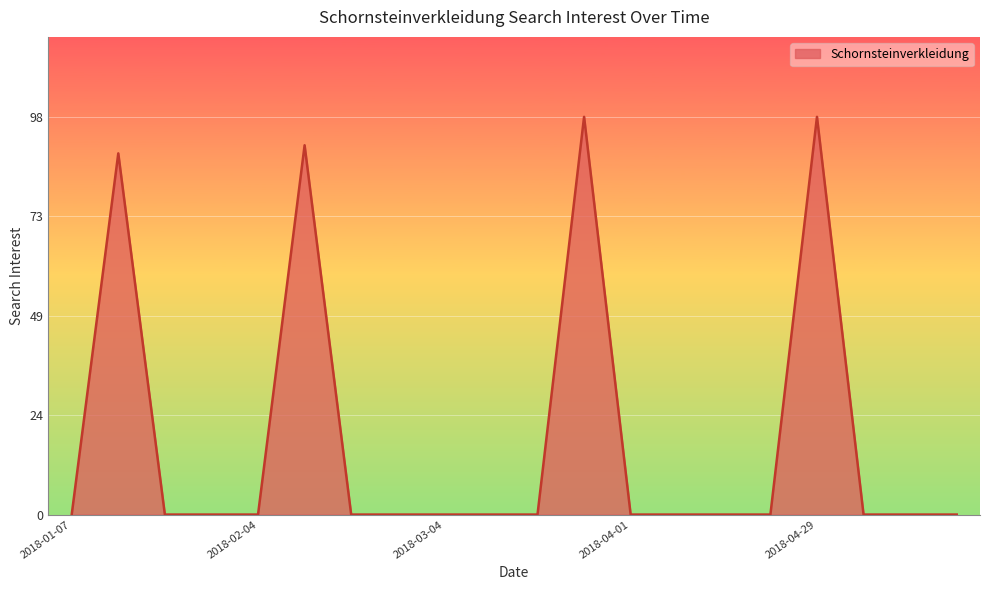

What is the difference between the maximum and minimum values?

98